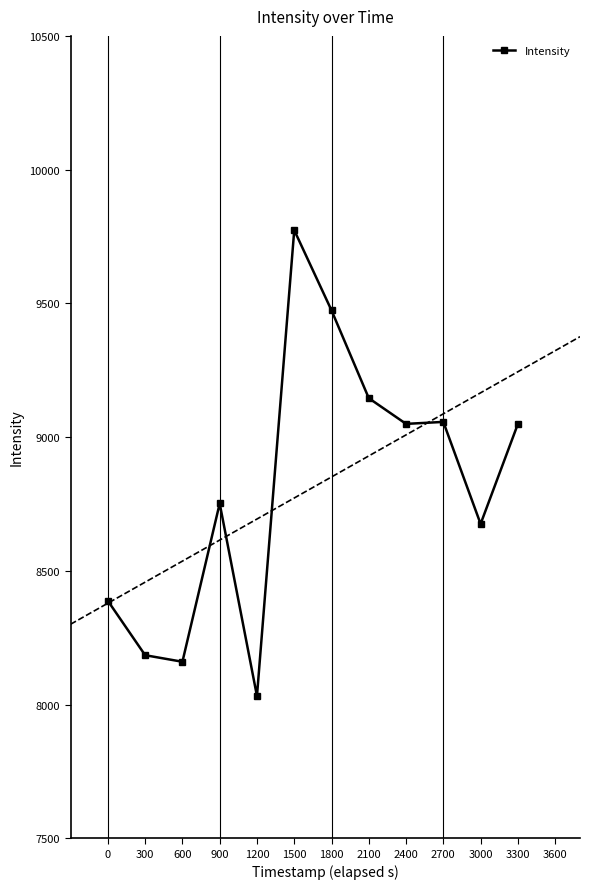

Reading right to left, what are all the values shown in this chart?

3300=9048.9	3000=8675.3	2700=9056.7	2400=9049.4	2100=9145.5	1800=9473.8	1500=9773.6	1200=8031.8	900=8751.7	600=8160.0	300=8184.5	0=8387.7